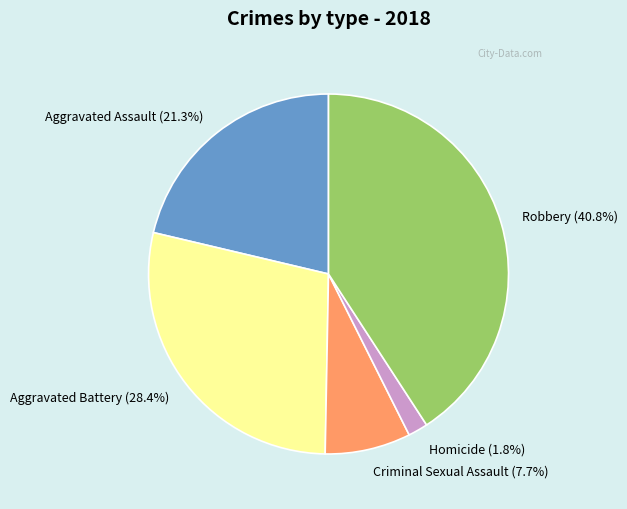

How many segments does this pie chart have?

5